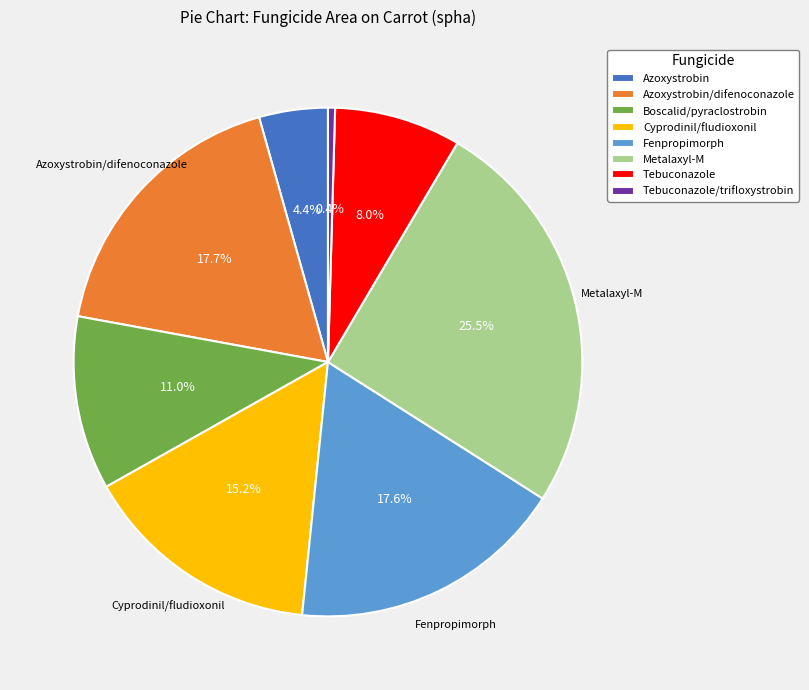

The Azoxystrobin/difenoconazole slice represents 10% of the pie. True or false?

False